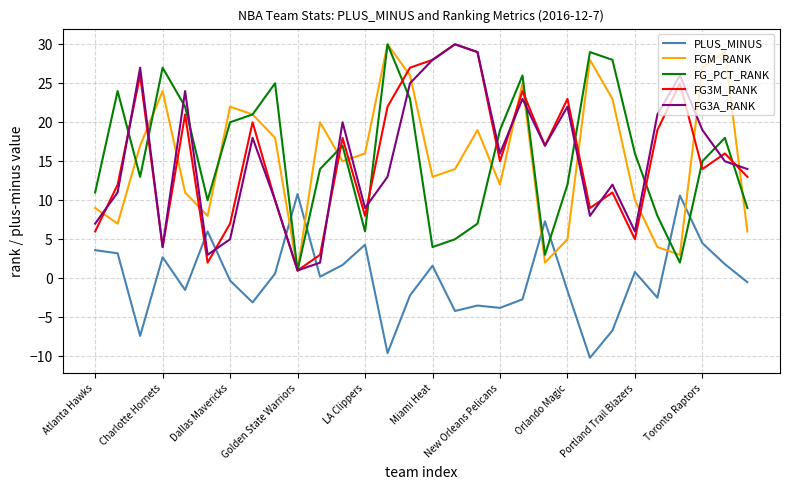

What is the lowest value of the FG3A_RANK series?

1.0